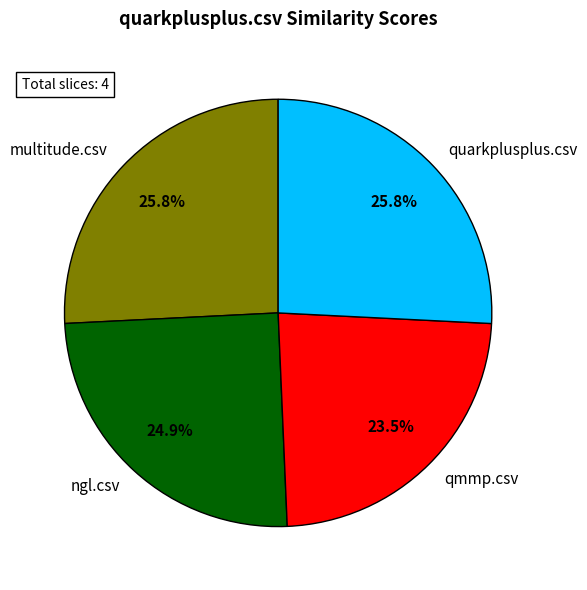

Between qmmp.csv and multitude.csv, which is larger?

multitude.csv